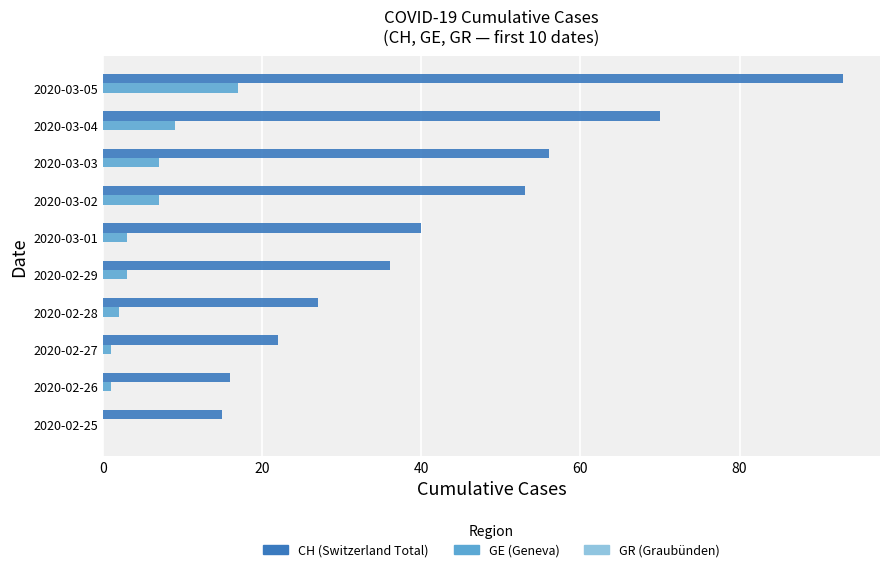

What is the greatest value displayed?

93